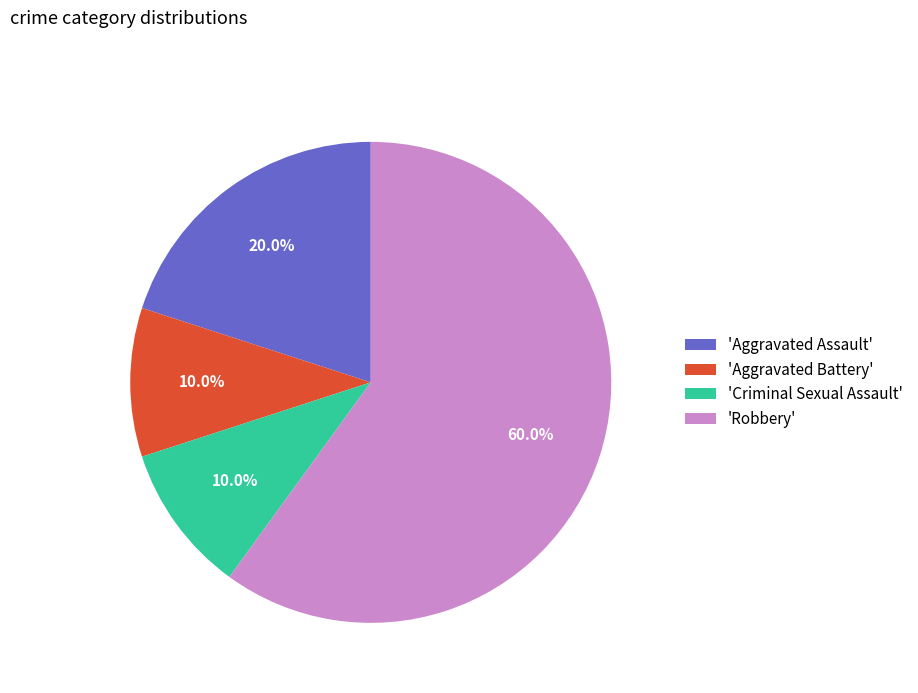

Is 'Robbery' the majority of the pie?

Yes